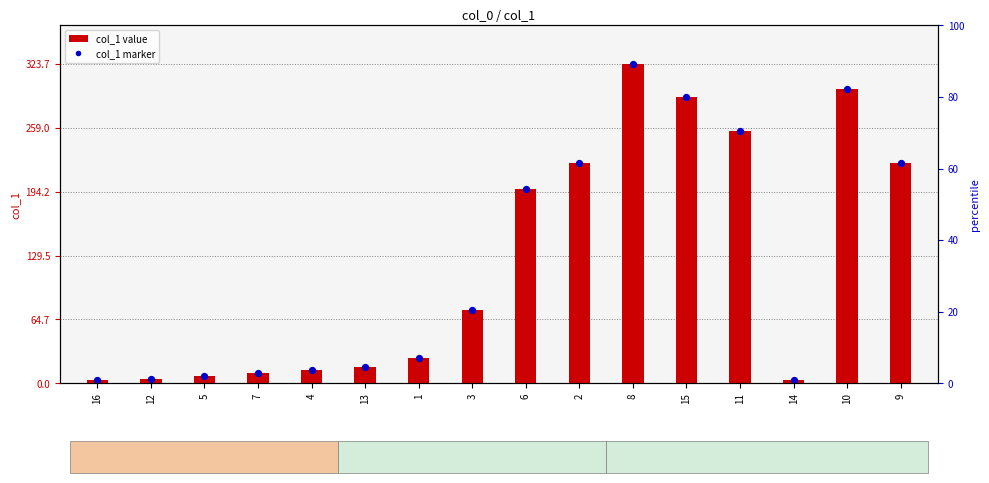

At which category is the sum across all series the highest?

8